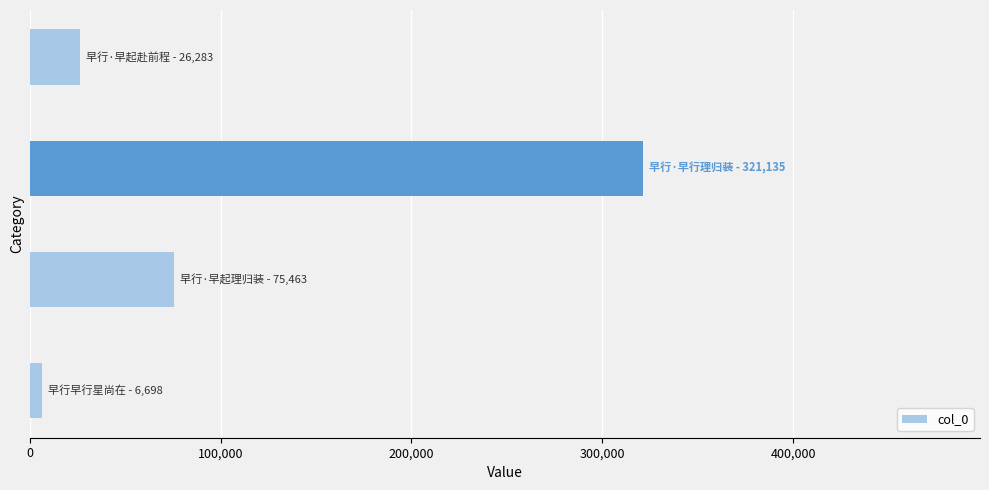

Reading bottom to top, list all the values displayed in this chart.

6698	75463	321135	26283